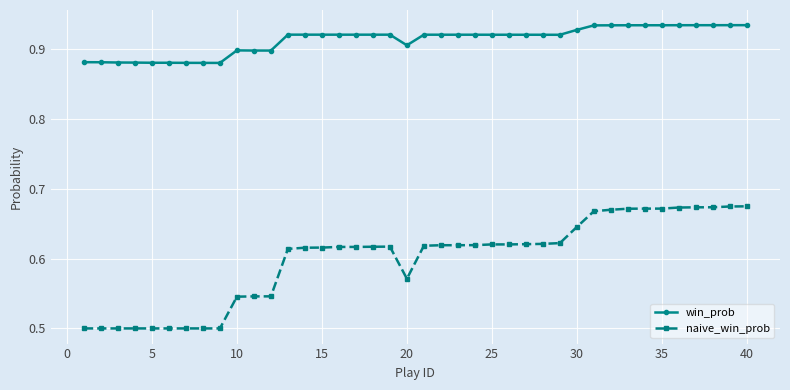

Rank the series by their average value, from highest to lowest.

win_prob, naive_win_prob